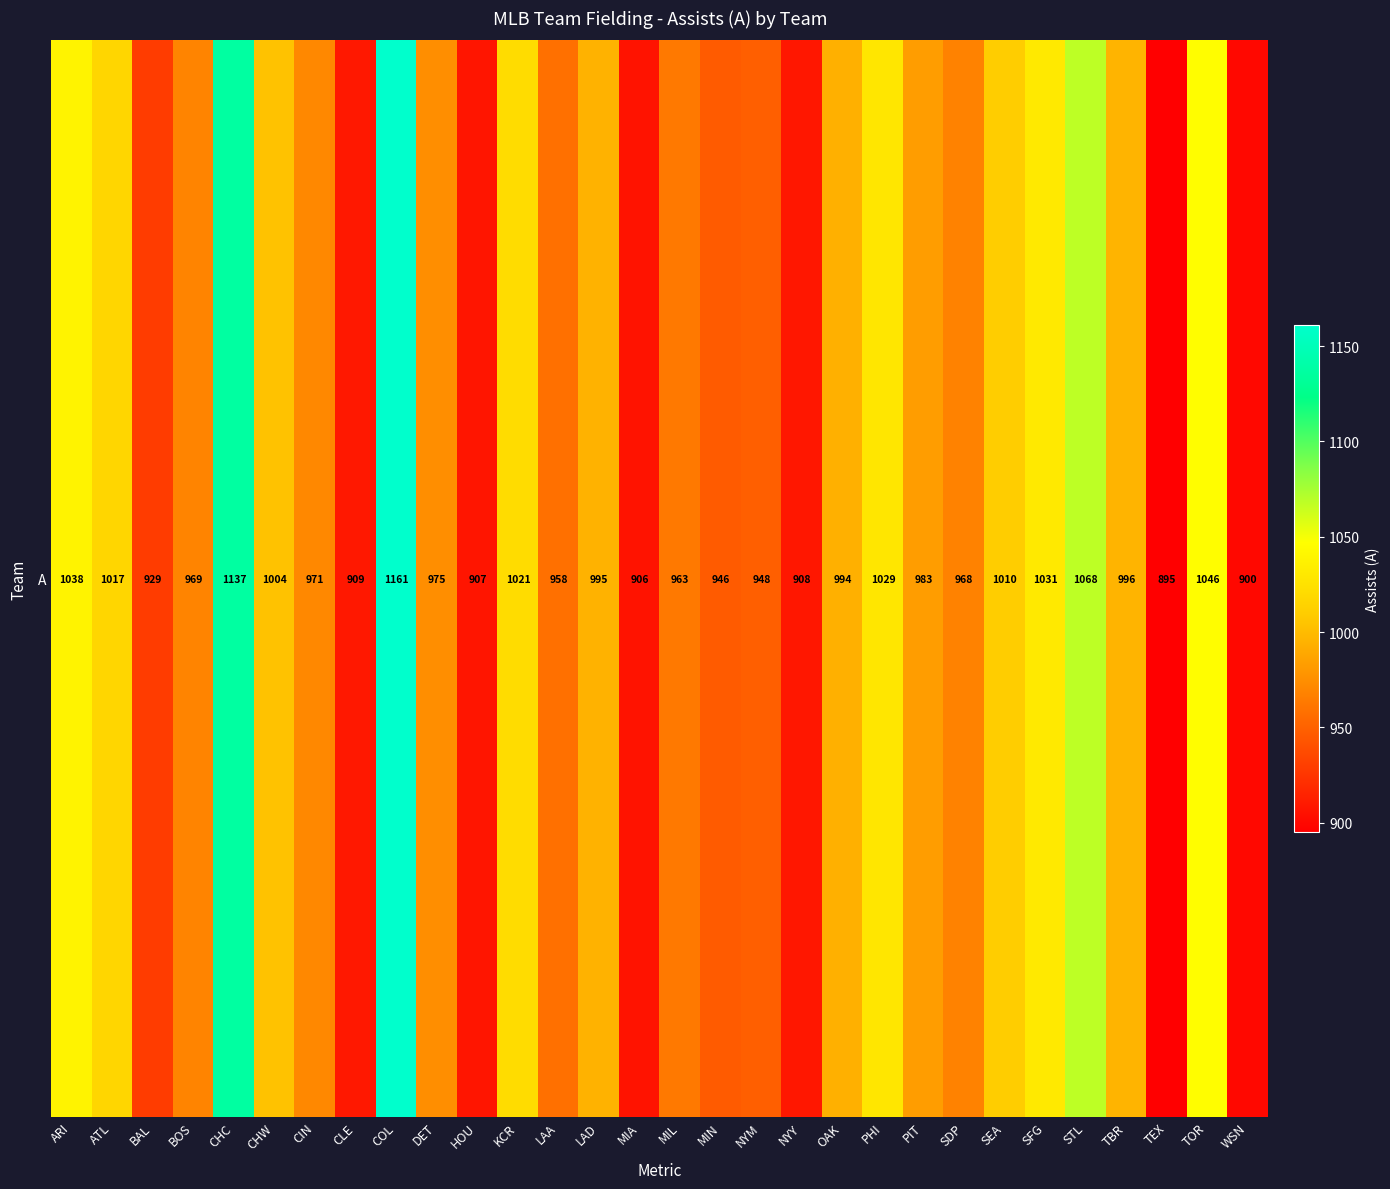

What is the sum of the values at CHC and BOS?

2106